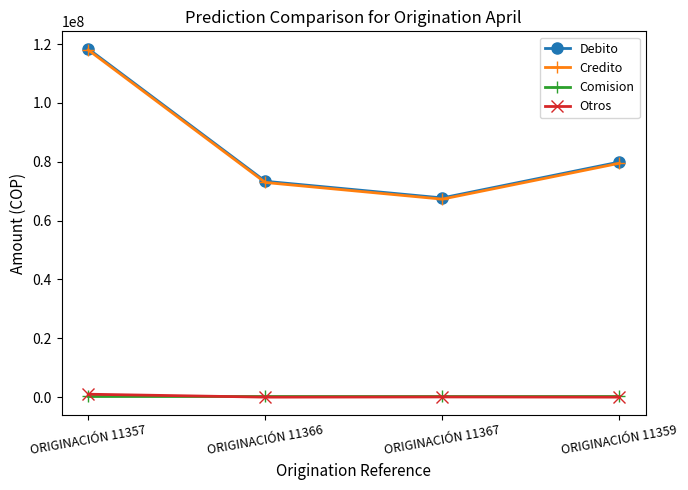

Read the Debito value at ORIGINACIÓN 11367.

67710432